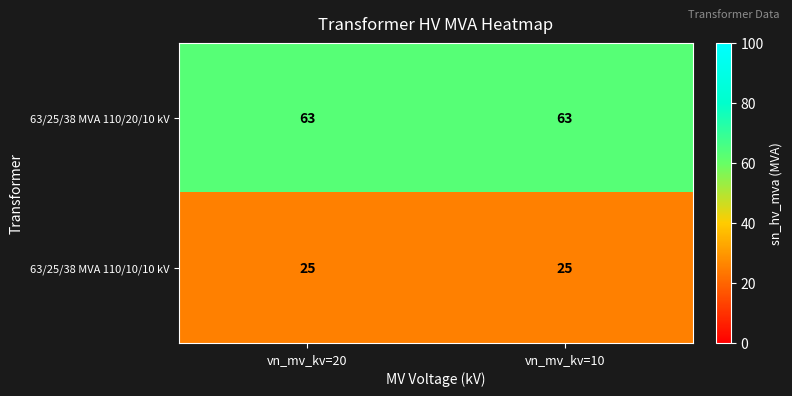

What is the spread (max minus min) of values at vn_mv_kv=20?

38